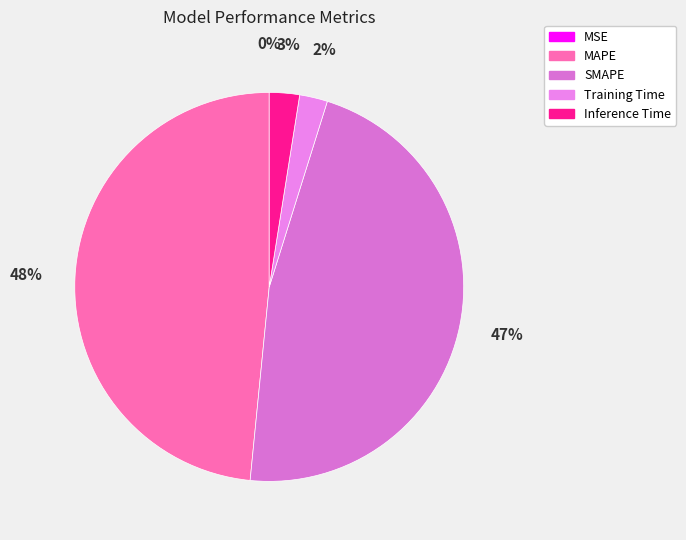

What is the largest slice in the pie chart?

MAPE